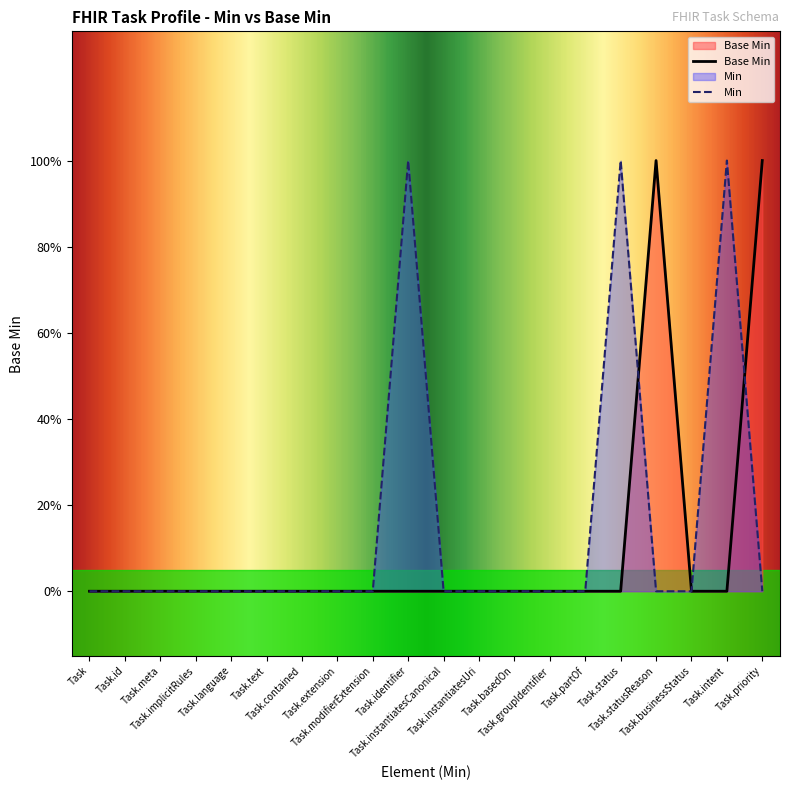

Reading left to right, what are all the values shown in this chart?

0	0	0	0	0	0	0	0	0	0	0	0	0	0	0	0	1	0	0	1